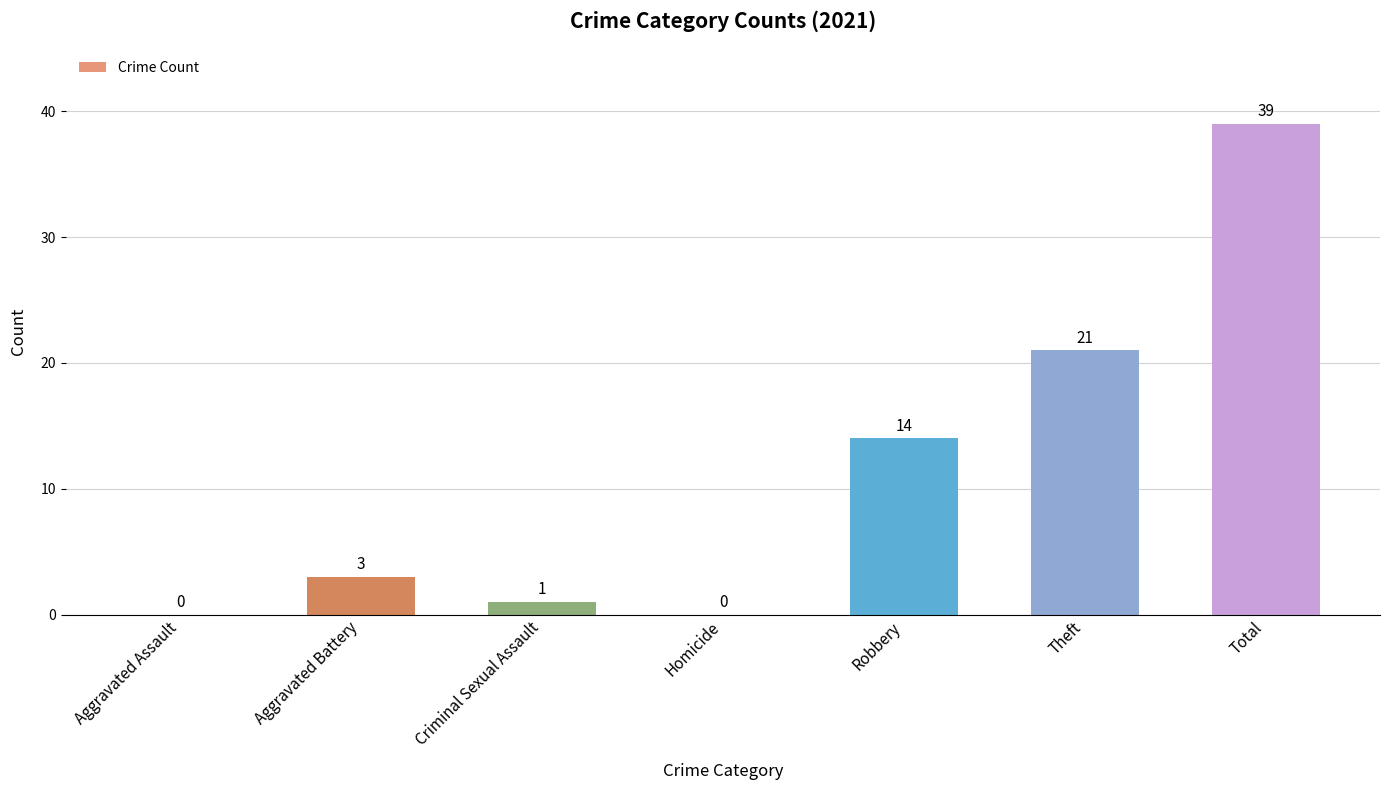

What is the sum of the values at Aggravated Battery and Homicide?

3